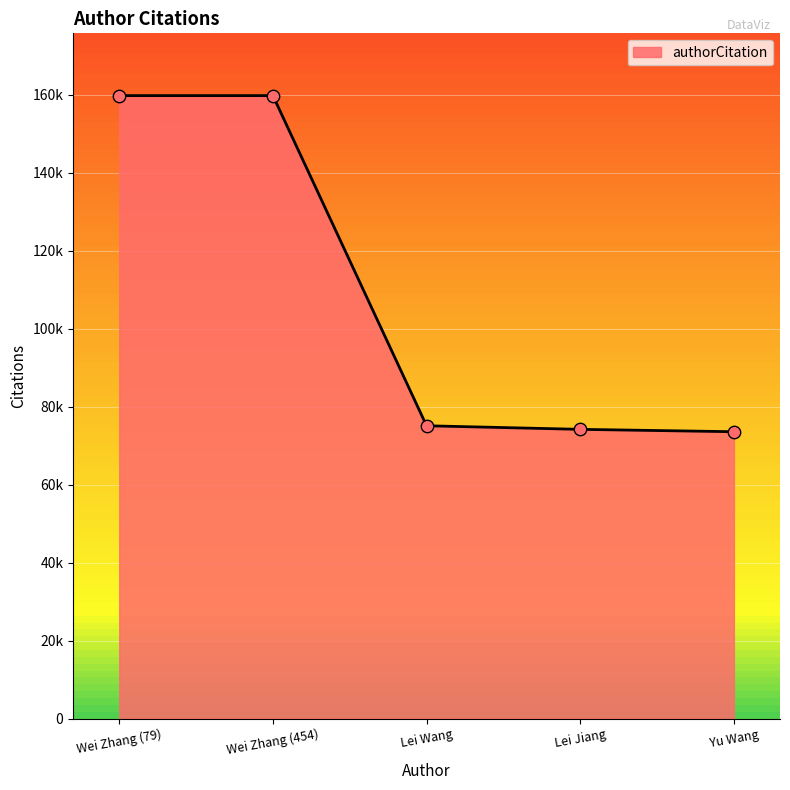

Is this an area chart (filled region under the line)?

Yes